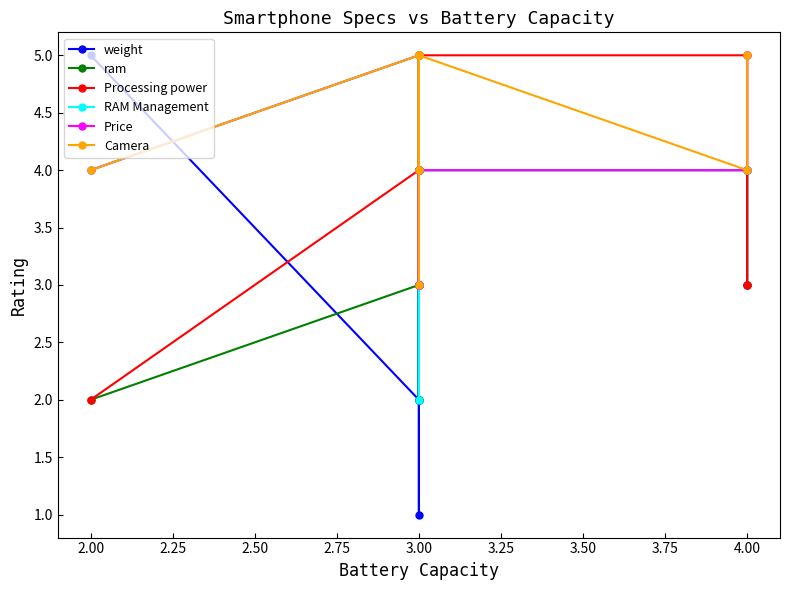

True or false: Processing power and Price intersect in this chart.

True